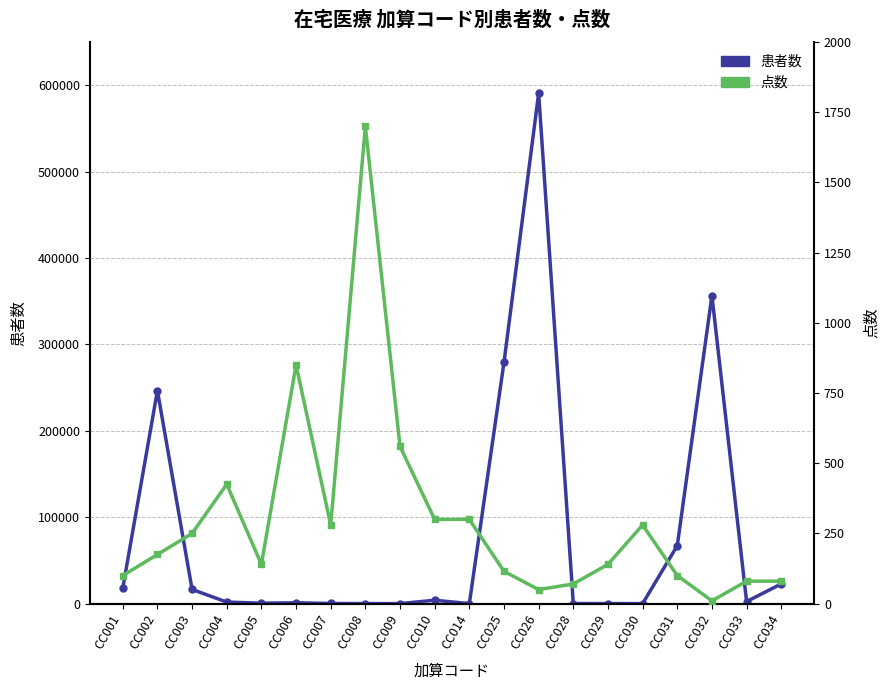

How many categories are shown in the chart?

20